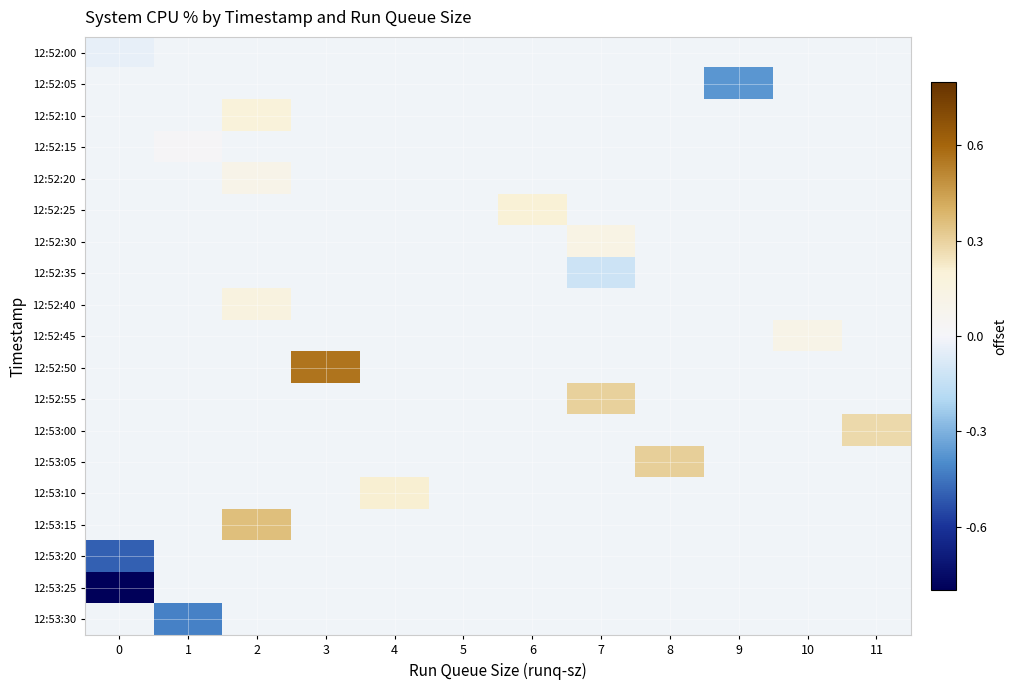

Rank the categories by row_0 value from lowest to highest.

0, 1, 2, 3, 4, 5, 6, 7, 8, 9, 10, 11